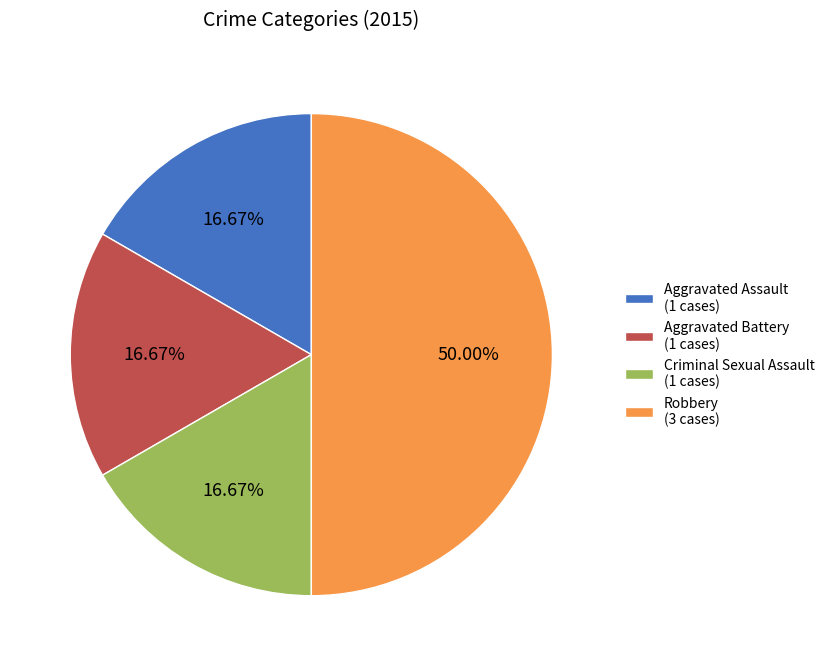

Which slice is the largest?

Robbery